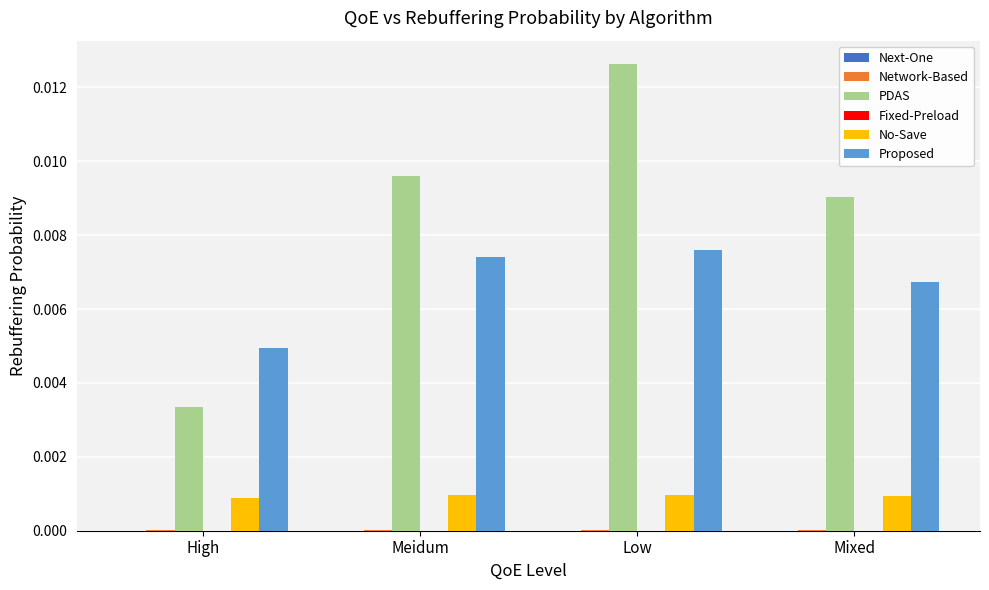

At which category does the chart reach its peak across all series?

Low